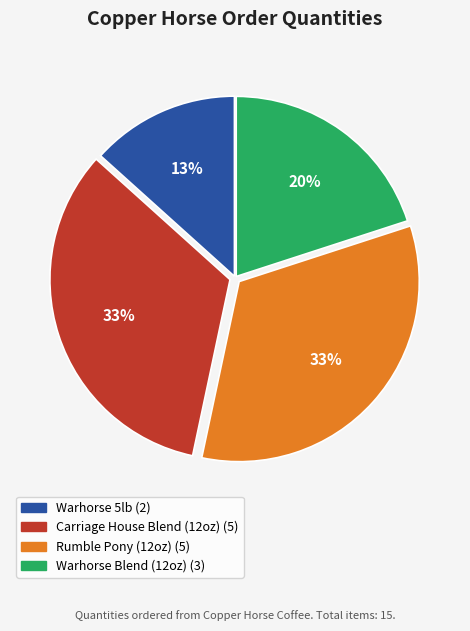

To the nearest percent, what is the difference between the largest and smallest slice percentages?

20%